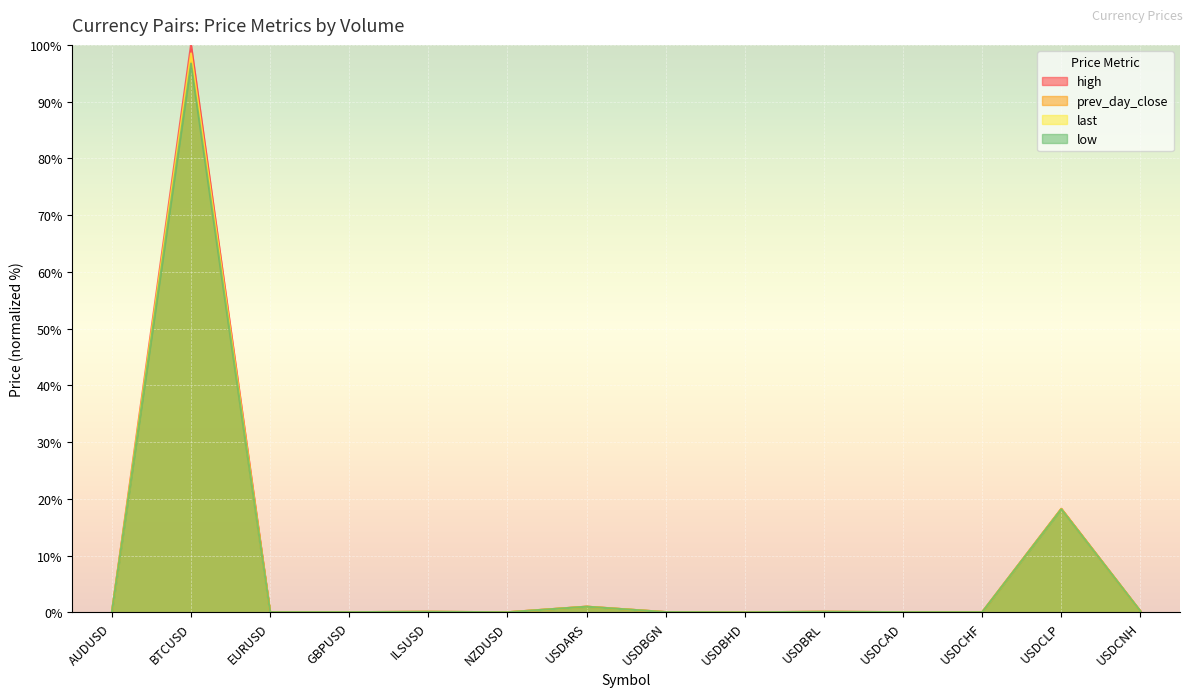

Rank the series by their average value, from lowest to highest.

low, prev_day_close, last, high